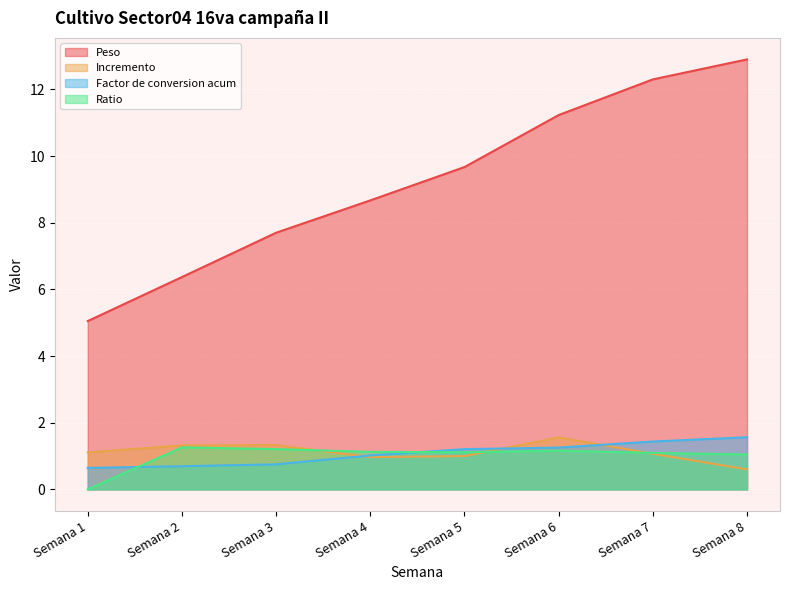

Is it true that Incremento equals 0.8 at Semana 8?

False